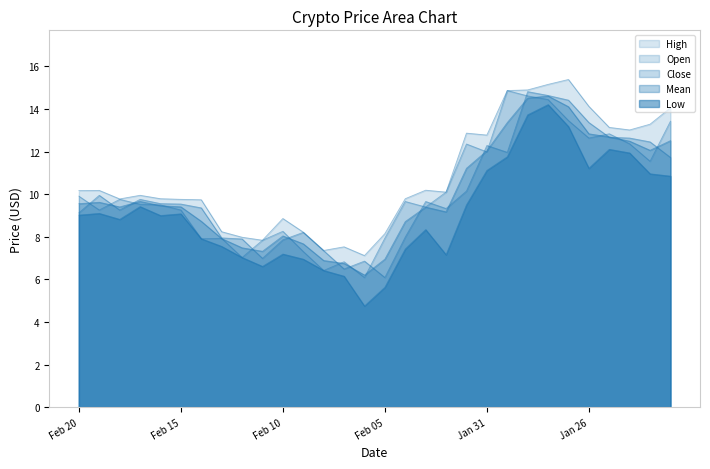

Which series has the largest total across all categories?

High